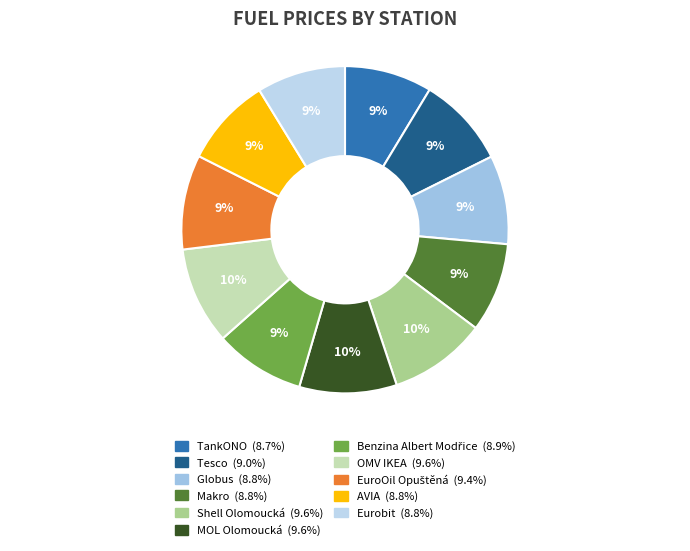

Is there any slice that represents more than half of the pie?

No